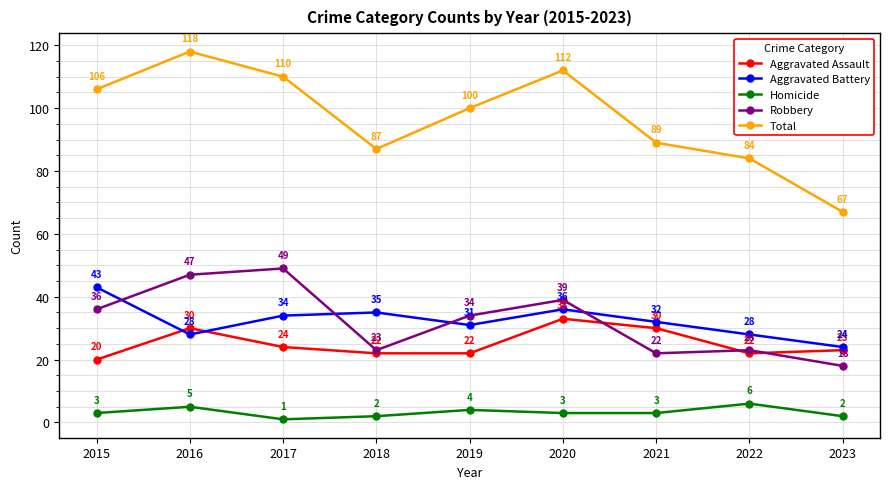

Does the chart have visible grid lines?

Yes